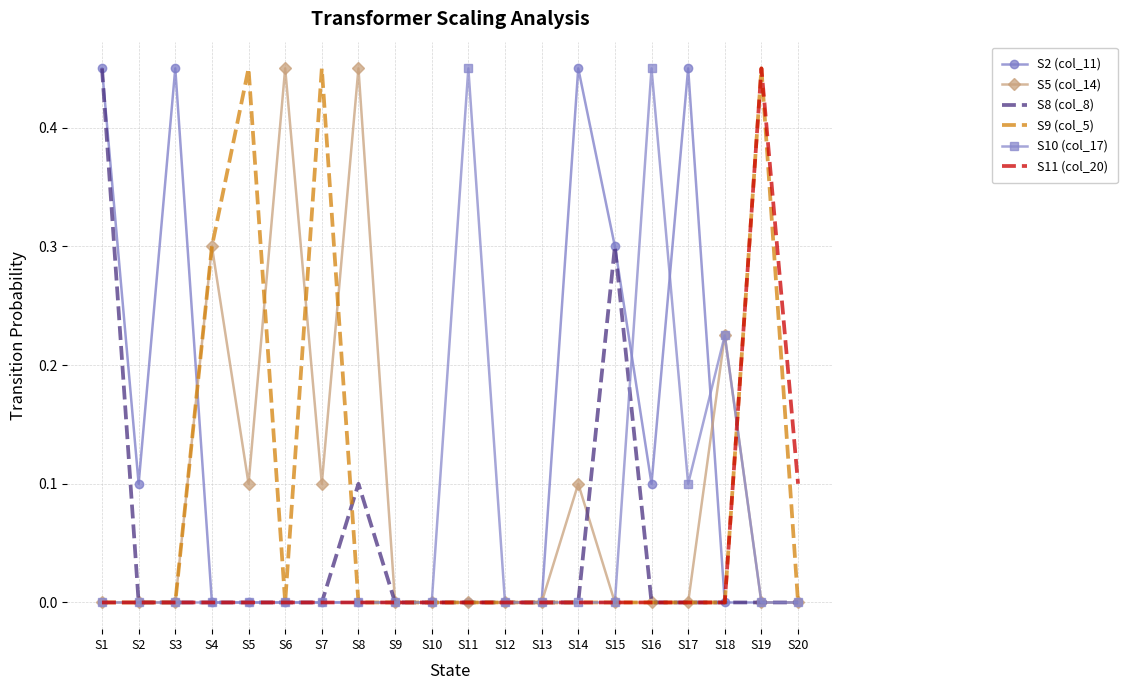

At which label does S11 (col_20) reach its peak?

S19